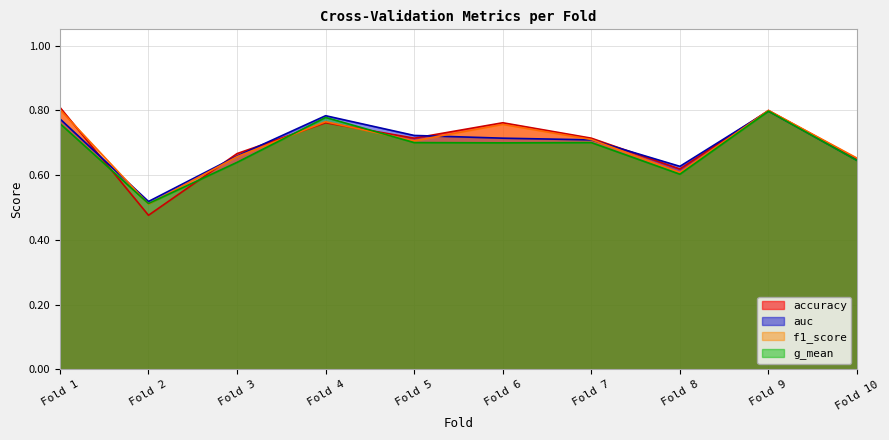

At which category does g_mean reach its first local peak?

Fold 4